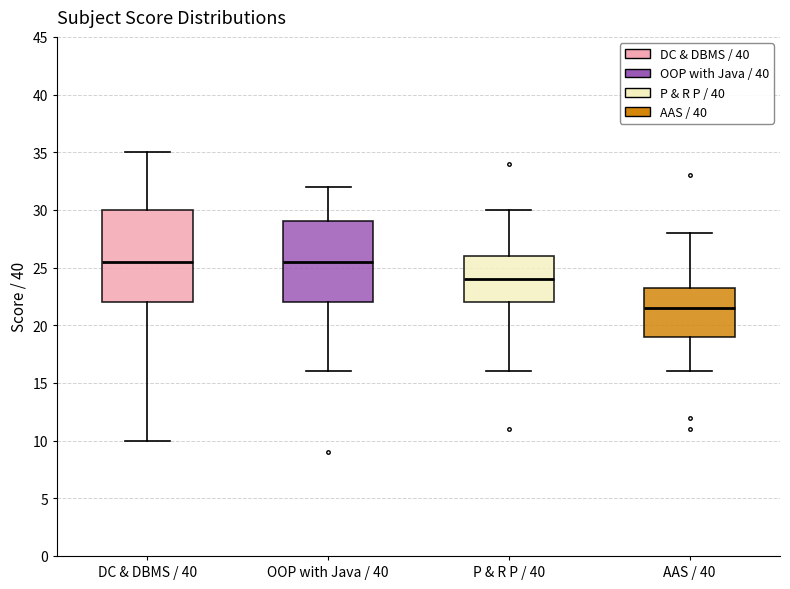

Which box is the tallest, from its lower edge to its upper edge?

DC & DBMS / 40